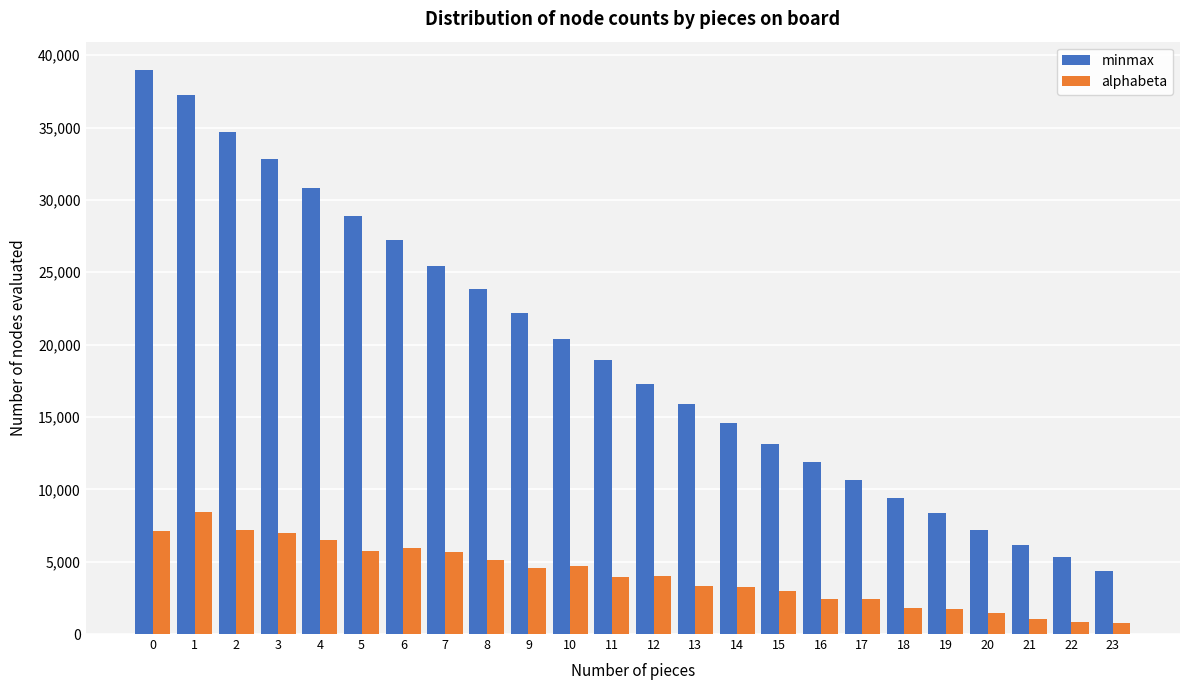

What is the difference between the highest and lowest values at 16?

9476